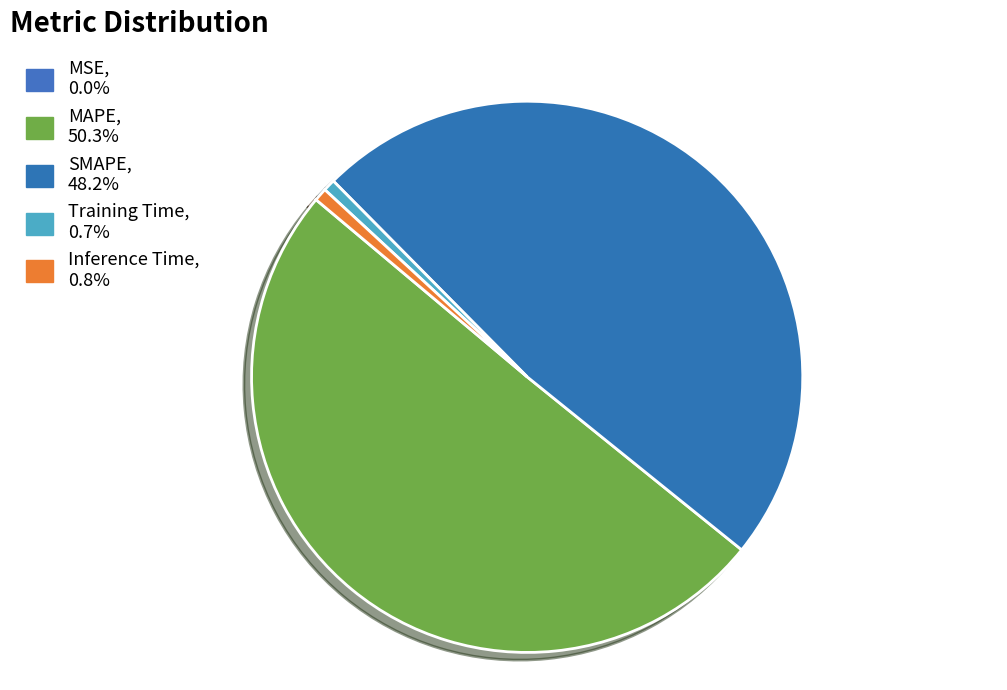

Combined, do Inference Time and SMAPE account for over 50%?

No